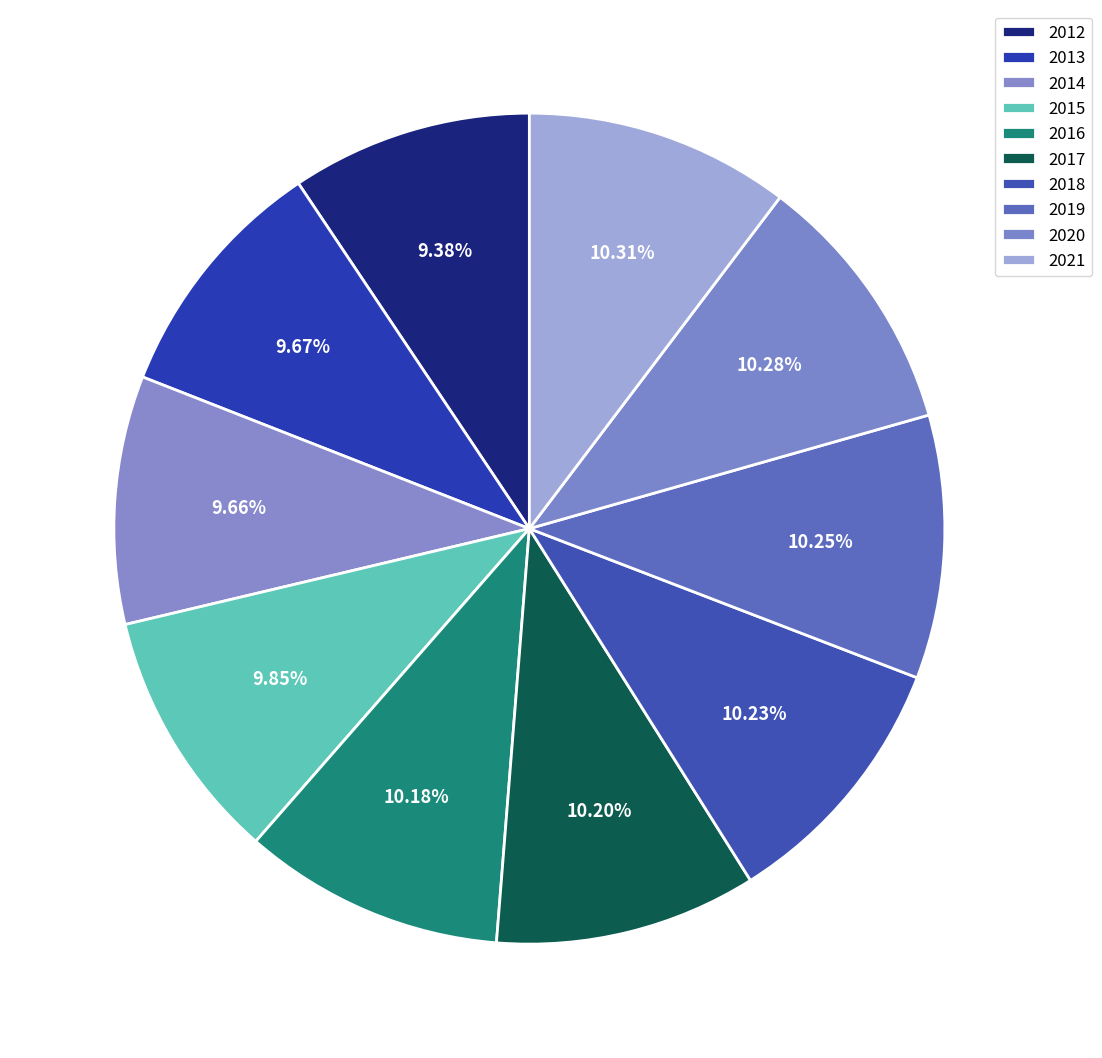

Combined, do 2020 and 2021 account for over 50%?

No